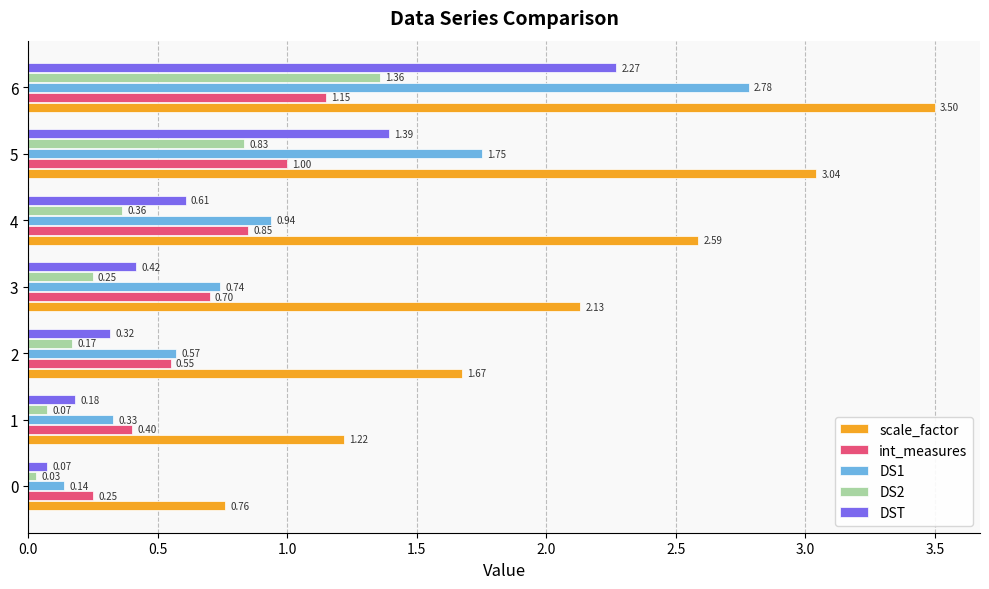

Which series has the widest spread of values?

scale_factor